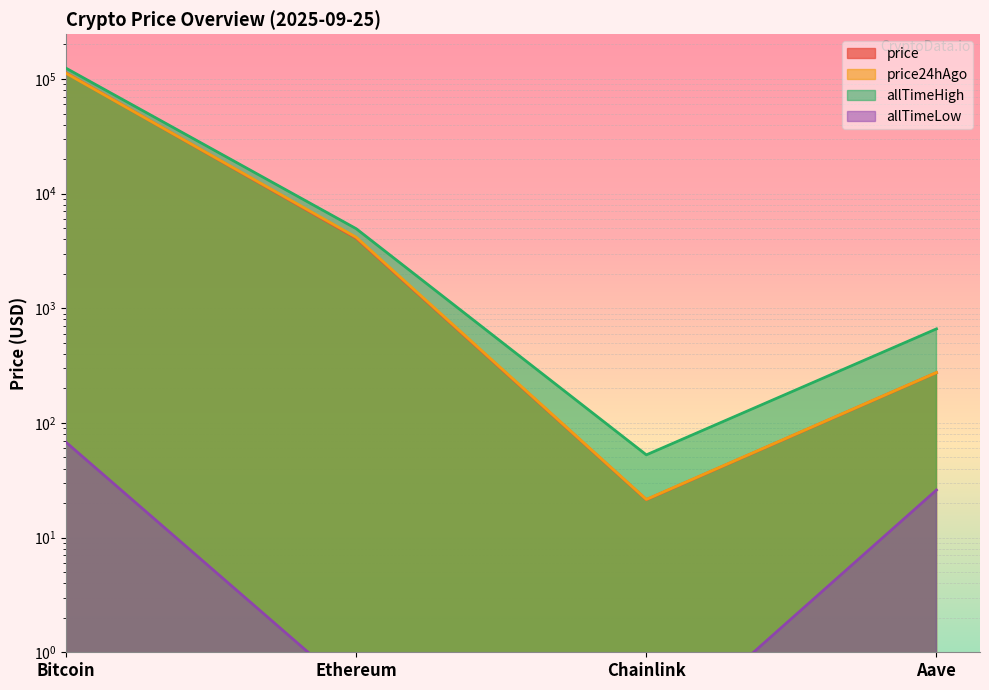

How many lines are shown in the chart?

4